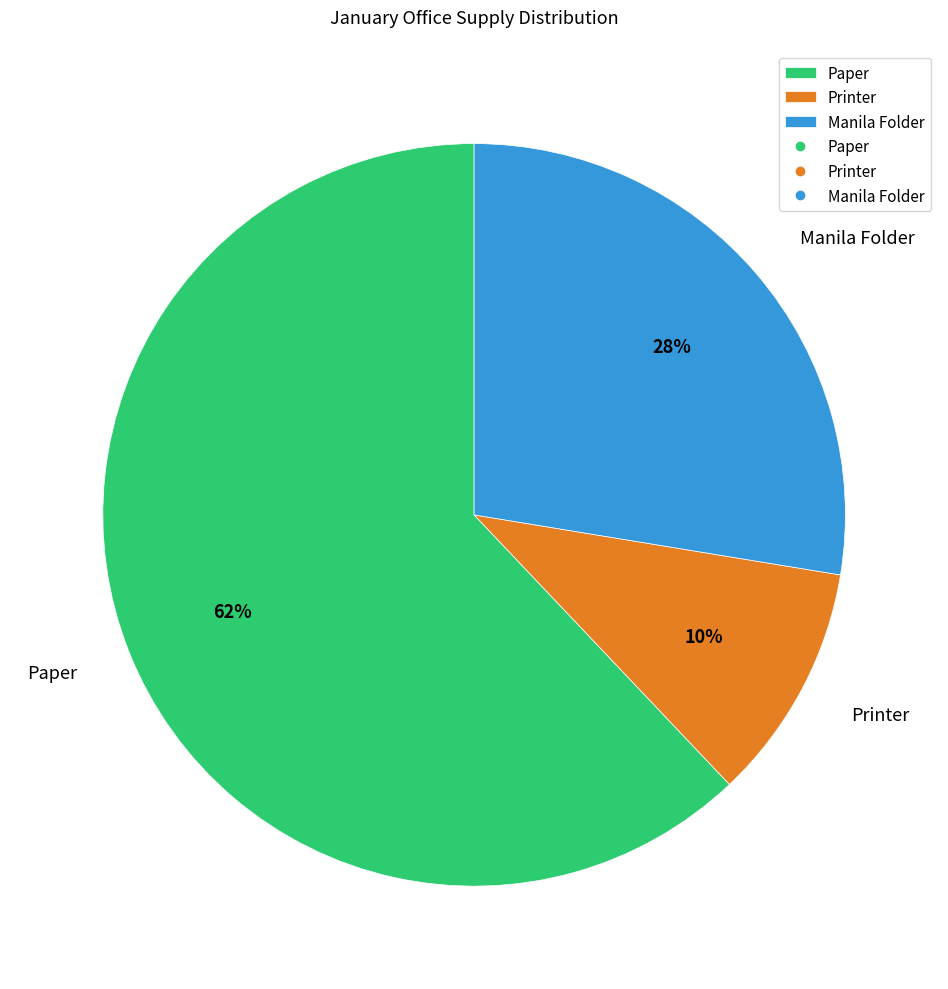

Count the number of slices in the pie.

3